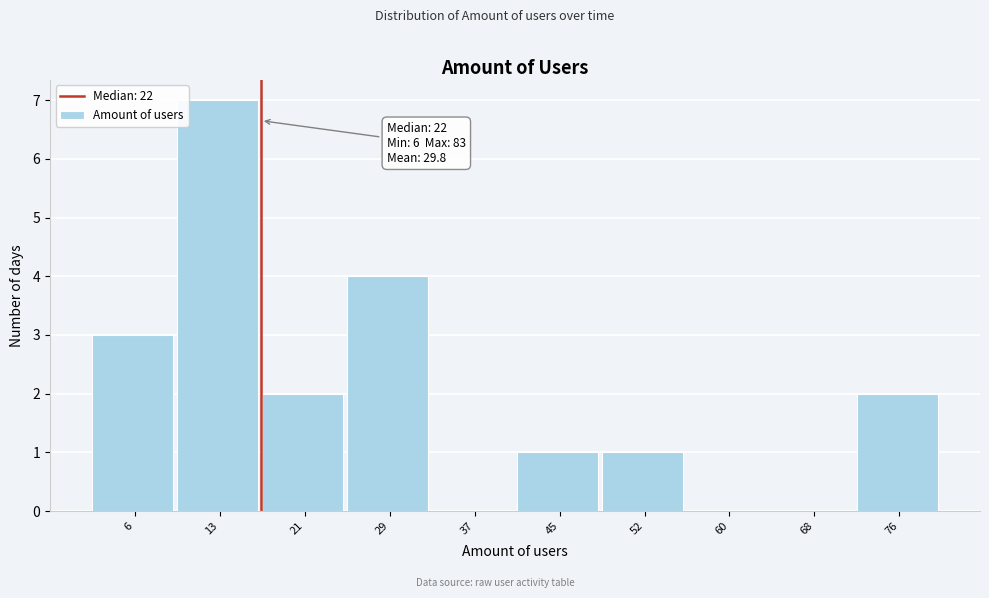

Reading left to right, extract all data points from this chart.

6=3	13=7	21=2	29=4	37=0	45=1	52=1	60=0	68=0	76=2